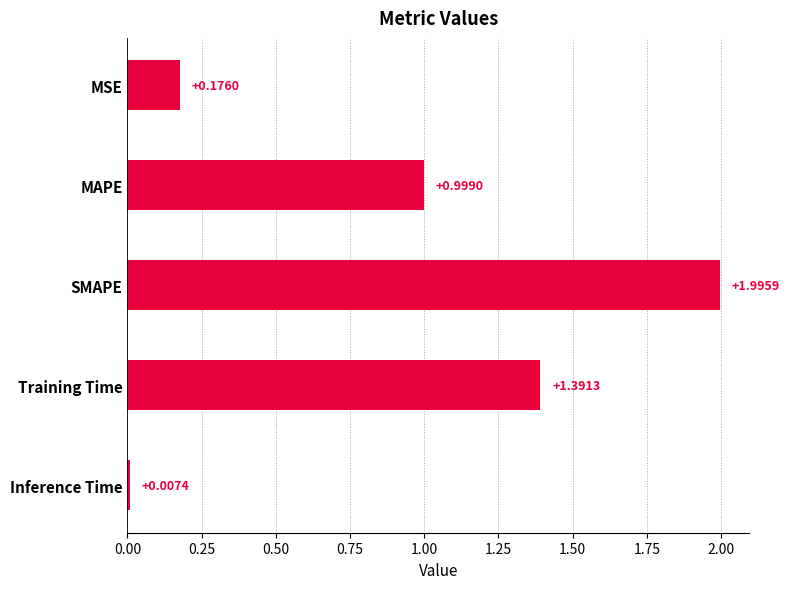

What is the maximum value shown in the chart?

2.0